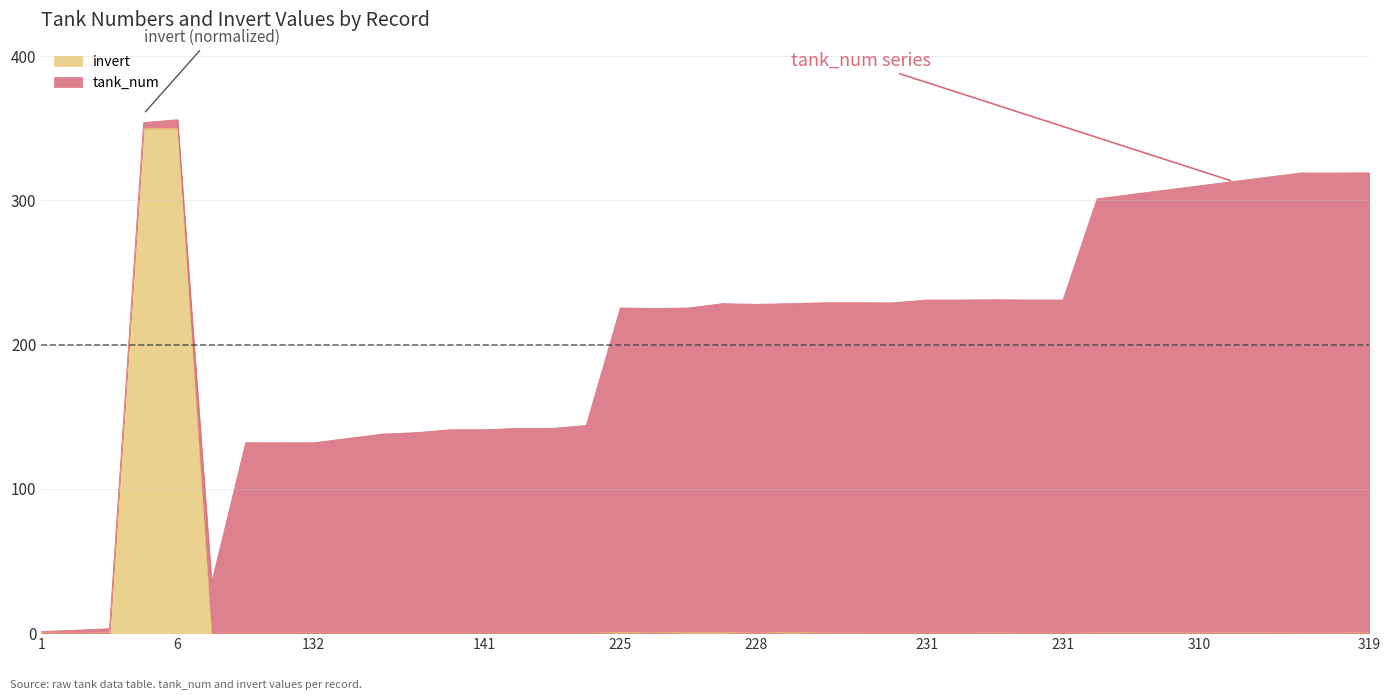

How many data points are above 0?

39